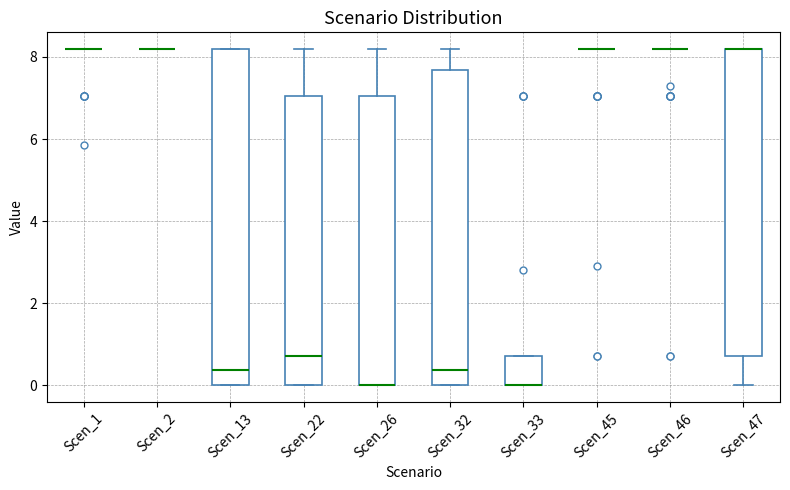

Where is the lower edge of the box for Scen_22 on the y-axis? The values are not printed on the chart, so give them approximately, as read against the axis.

0.0